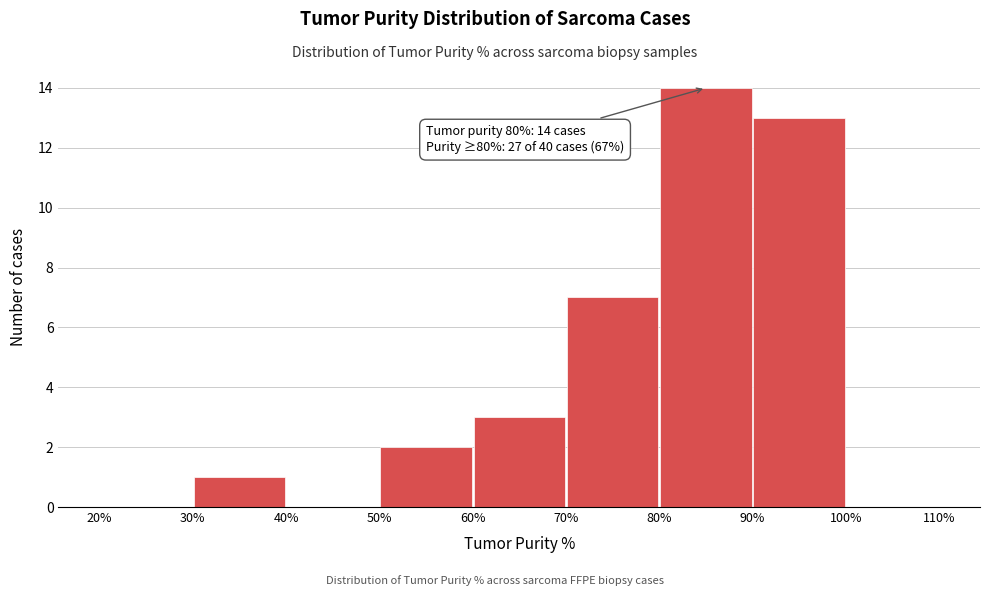

Which range on the x-axis has the tallest bar?

80% to 90%